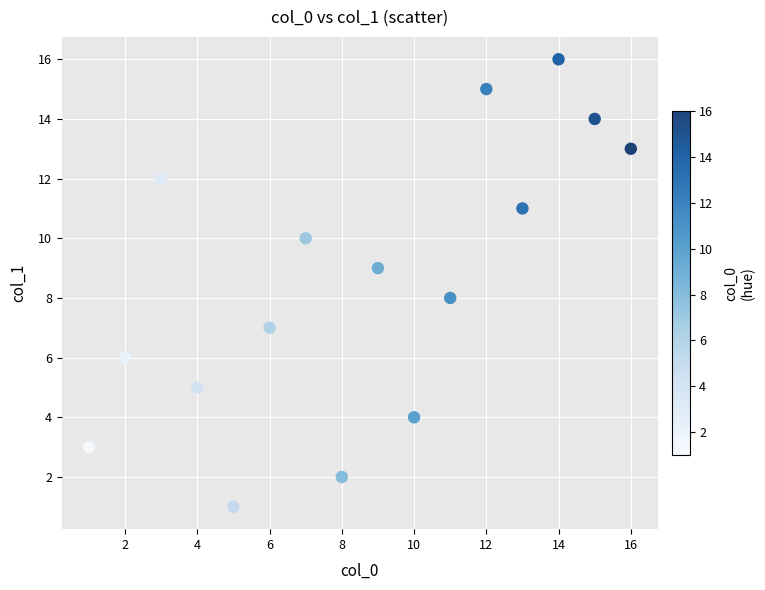

What is the range of X values (max minus min)?

15